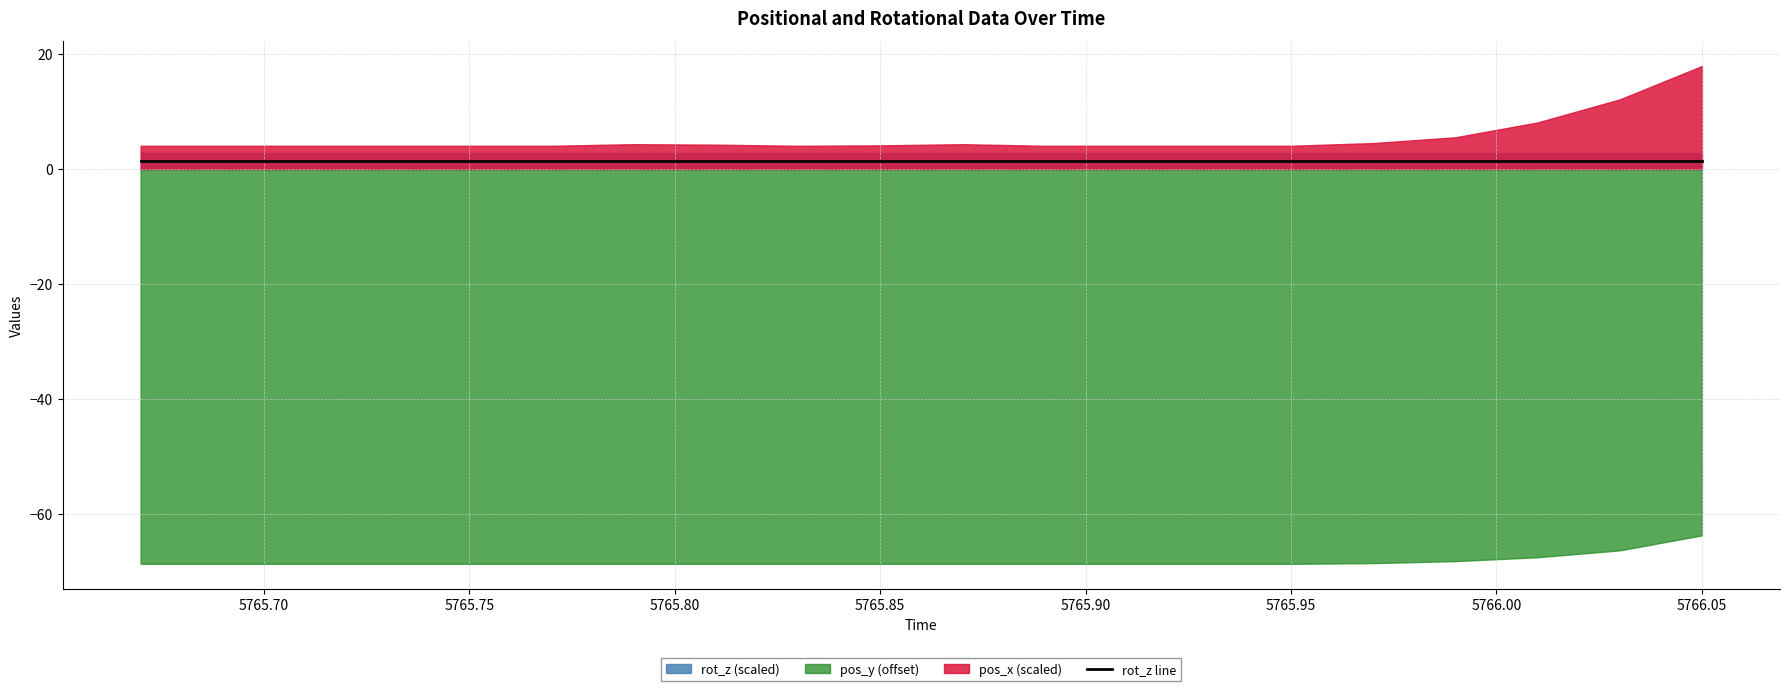

True or false: rot_z has more than 0 interior local peaks.

False